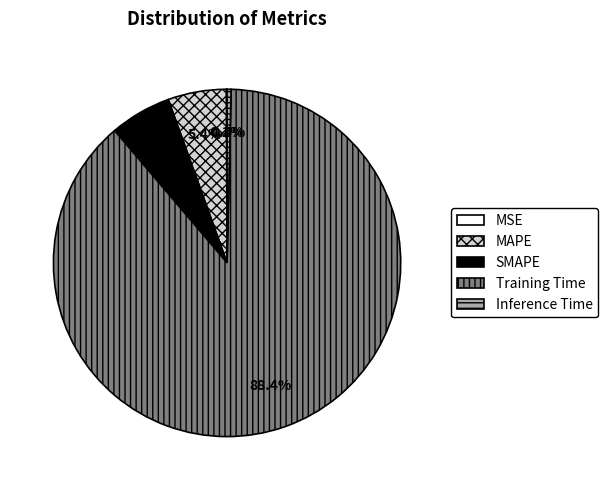

Is there any slice that represents more than half of the pie?

Yes